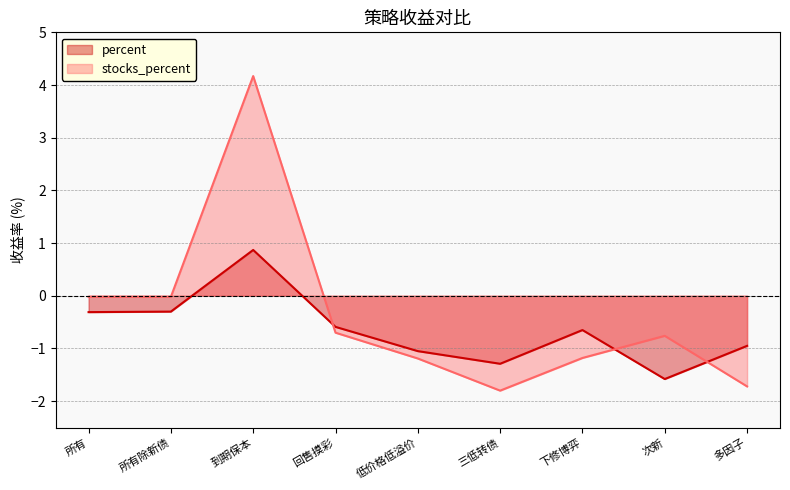

Rank the series by their maximum value, from highest to lowest.

stocks_percent, percent